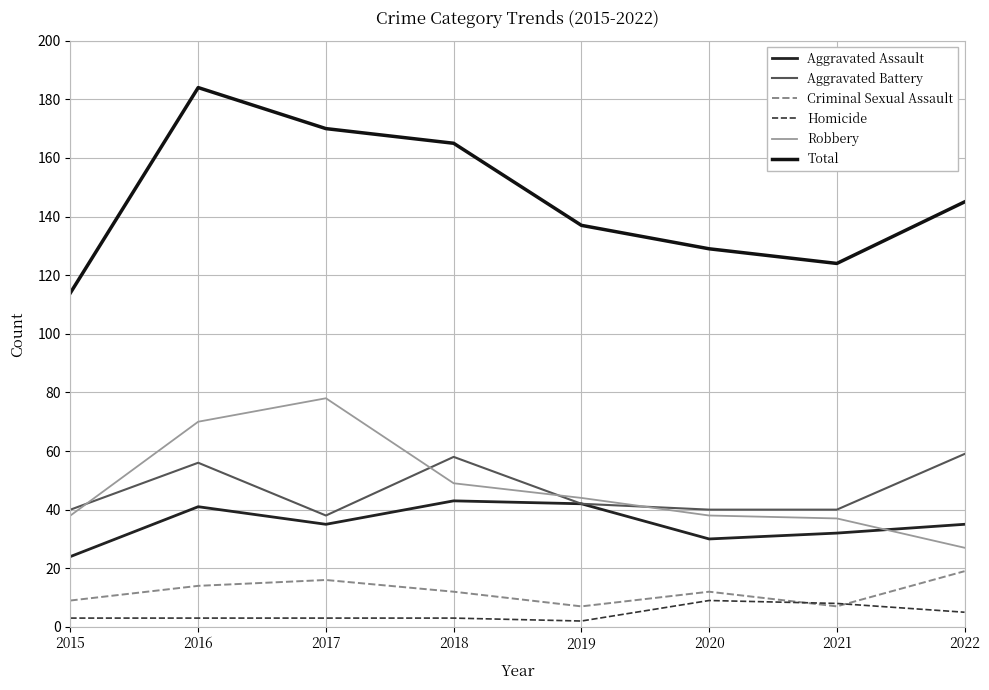

Reading right to left, transcribe all the data shown in this chart.

Aggravated Assault: 2022=35	2021=32	2020=30	2019=42	2018=43	2017=35	2016=41	2015=24
Aggravated Battery: 2022=59	2021=40	2020=40	2019=42	2018=58	2017=38	2016=56	2015=40
Criminal Sexual Assault: 2022=19	2021=7	2020=12	2019=7	2018=12	2017=16	2016=14	2015=9
Homicide: 2022=5	2021=8	2020=9	2019=2	2018=3	2017=3	2016=3	2015=3
Robbery: 2022=27	2021=37	2020=38	2019=44	2018=49	2017=78	2016=70	2015=38
Total: 2022=145	2021=124	2020=129	2019=137	2018=165	2017=170	2016=184	2015=114